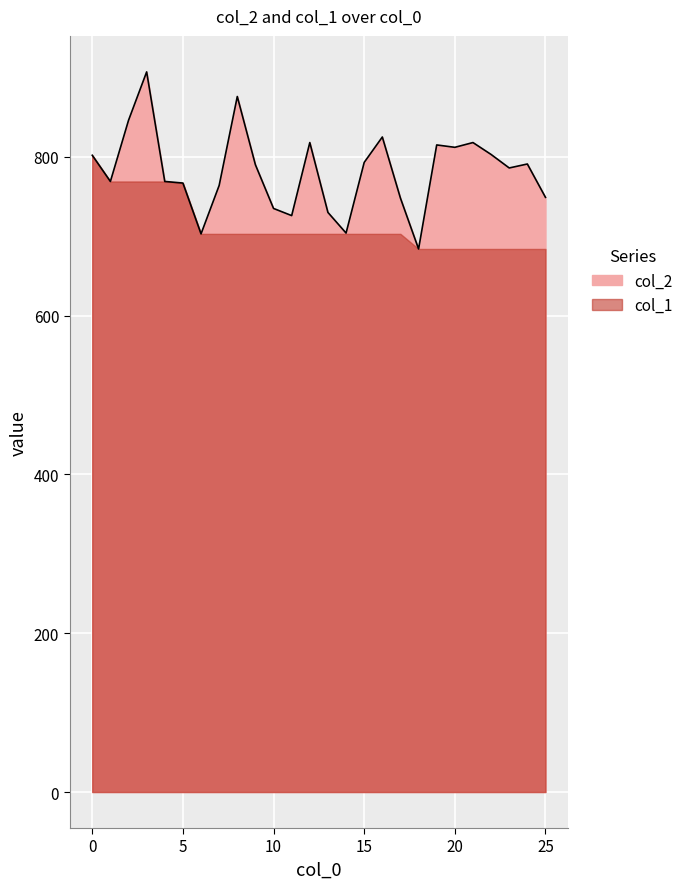

Between 10 and 19, which is larger?

19